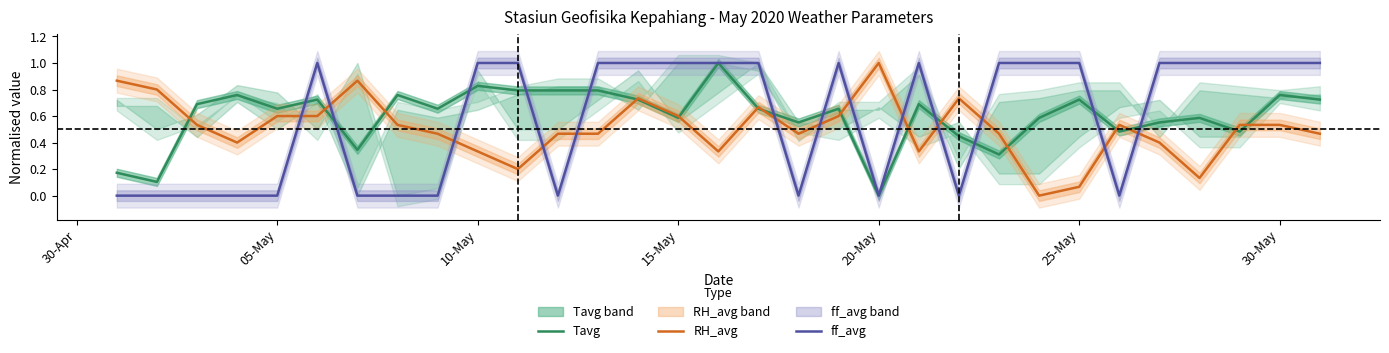

At which label is Tavg closest to 0?

20-May